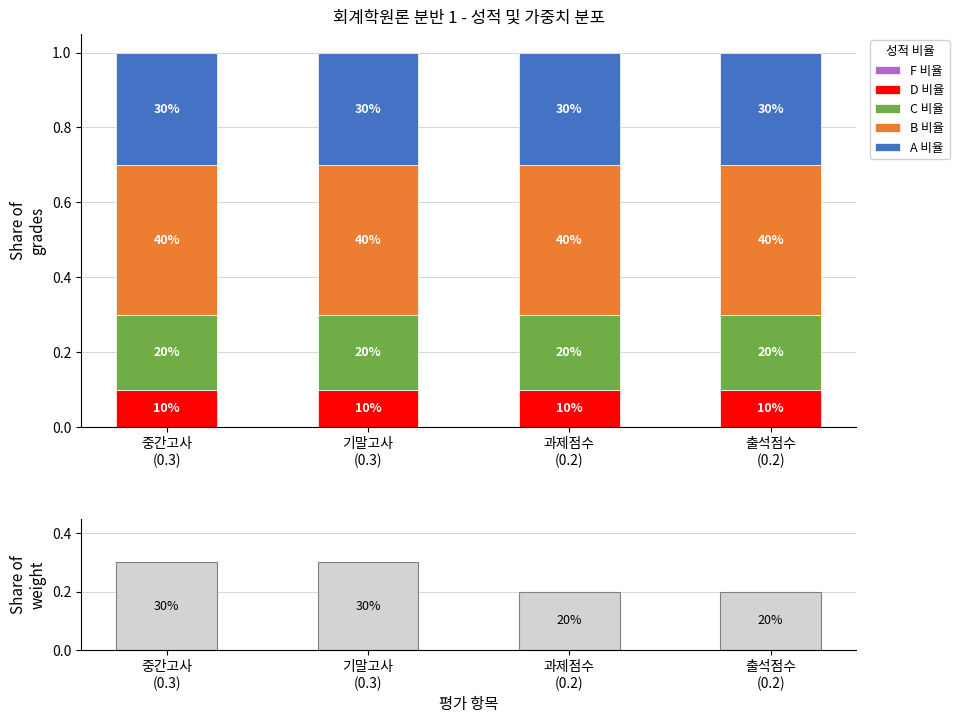

Rank the categories by 가중치 value from highest to lowest.

중간고사
(0.3), 기말고사
(0.3), 과제점수
(0.2), 출석점수
(0.2)